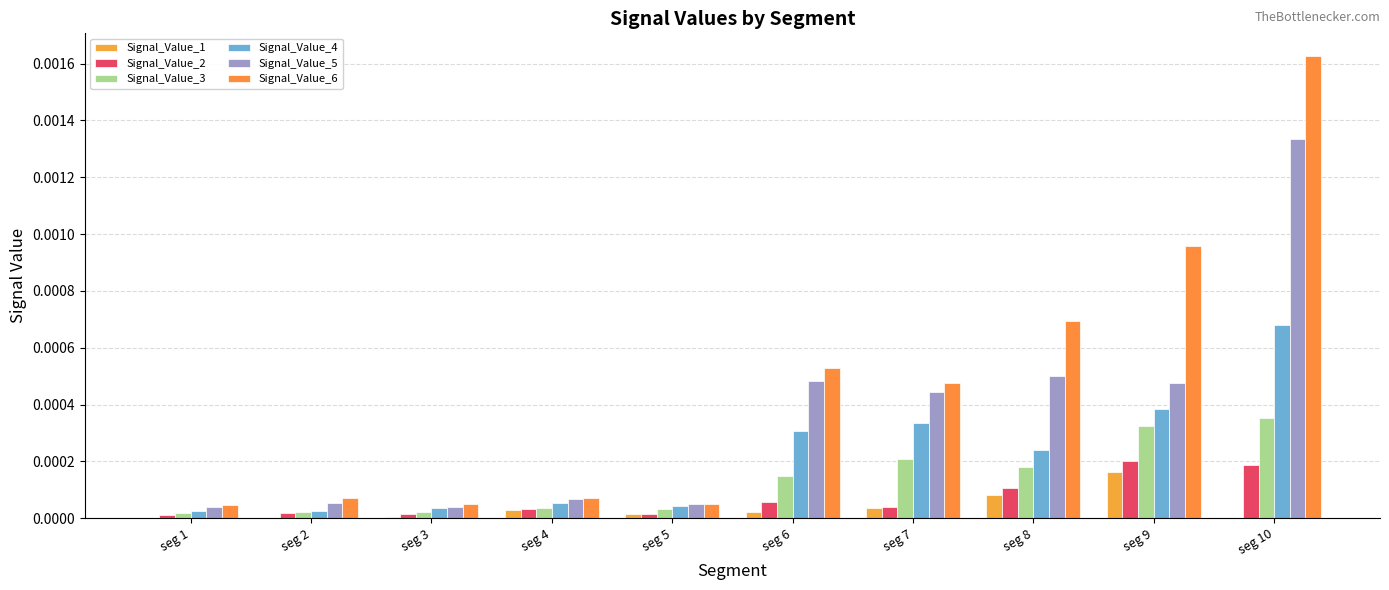

The Signal_Value_3 series shows 0.0 at seg 5. True or false?

False